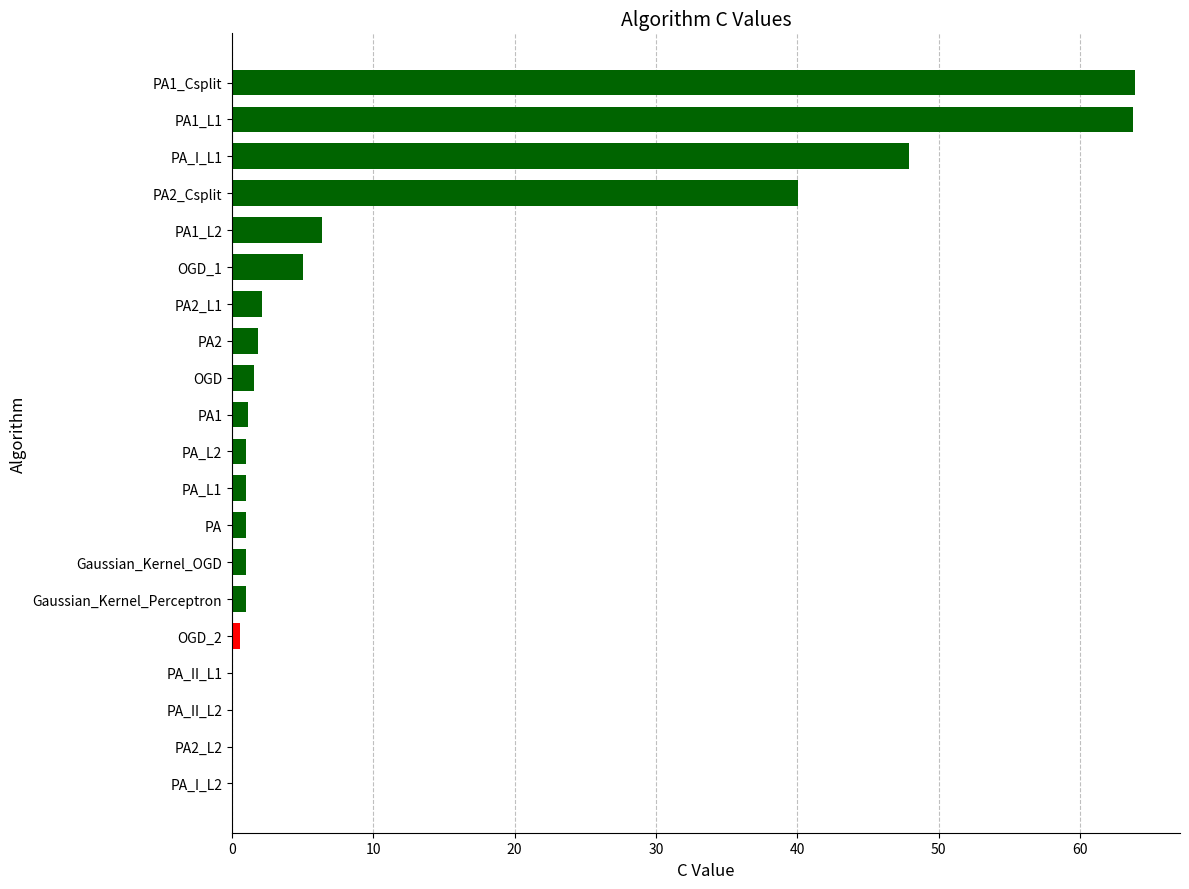

What is the greatest value displayed?

63.9